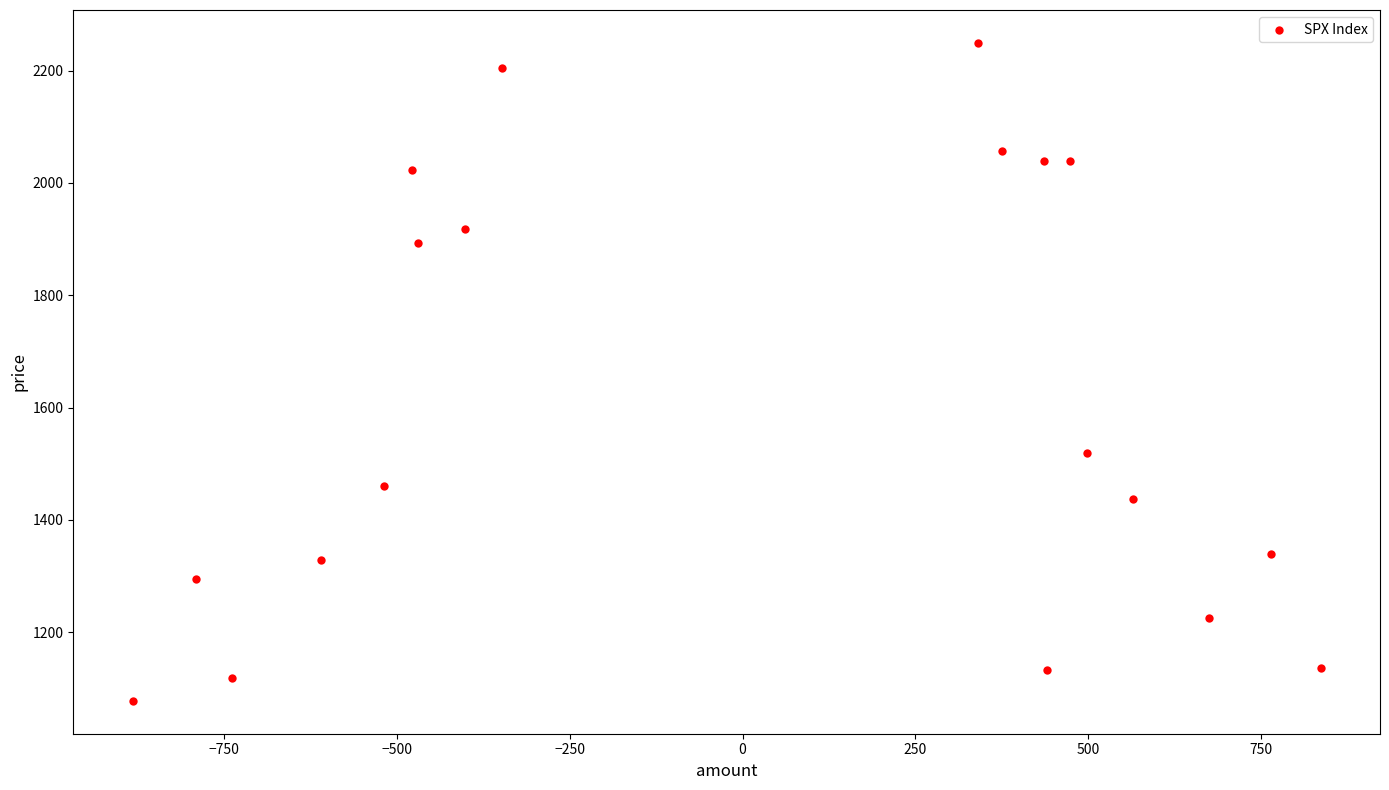

What is the range of Y values (max minus min)?

1171.3